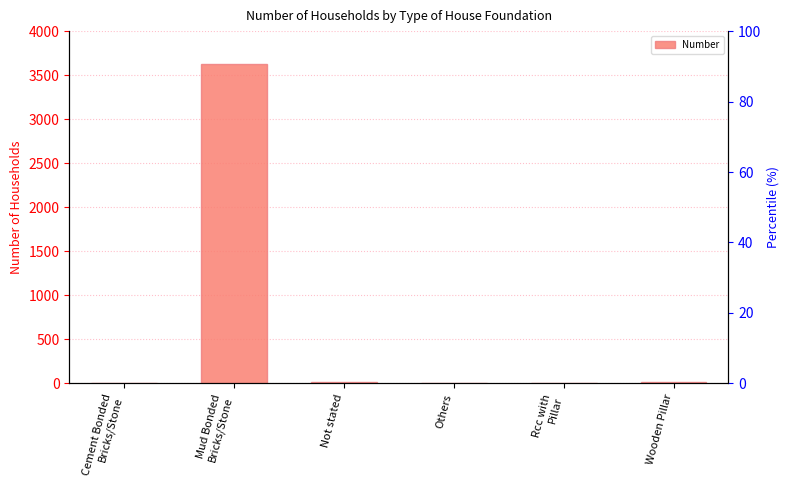

Count the number of data series in this chart.

1